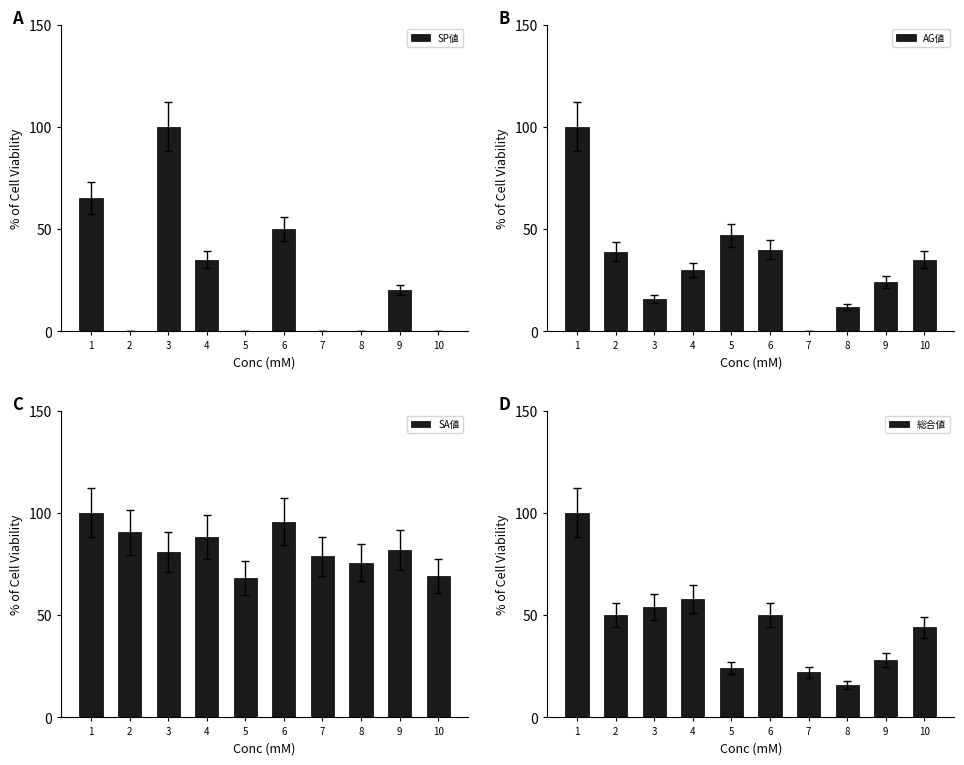

Which category has the highest value in the SP値 series?

3